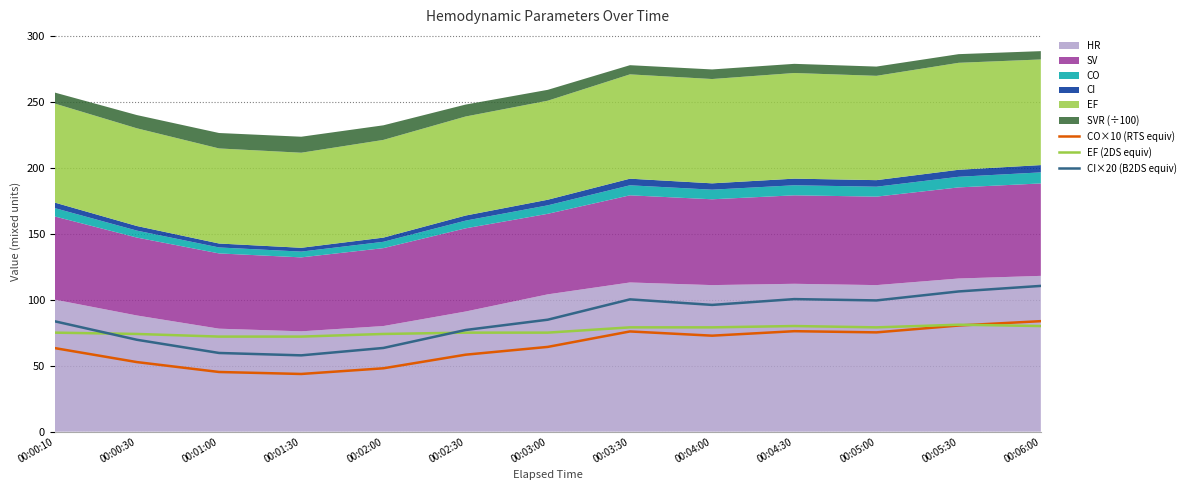

What is the minimum value for EF (2DS equiv)?

72.0